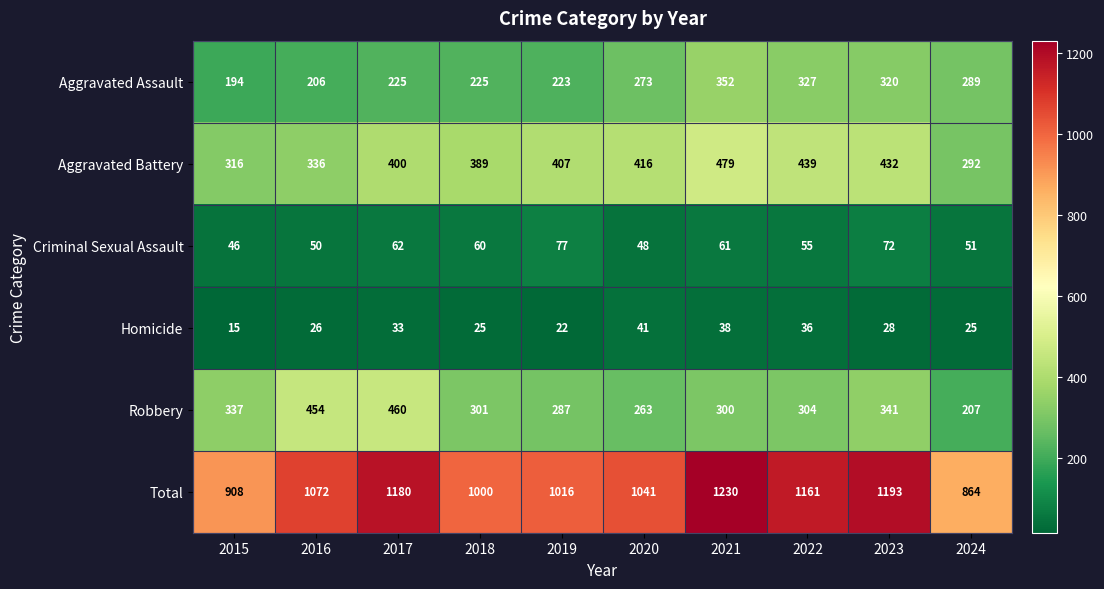

How many distinct data groups are displayed?

6